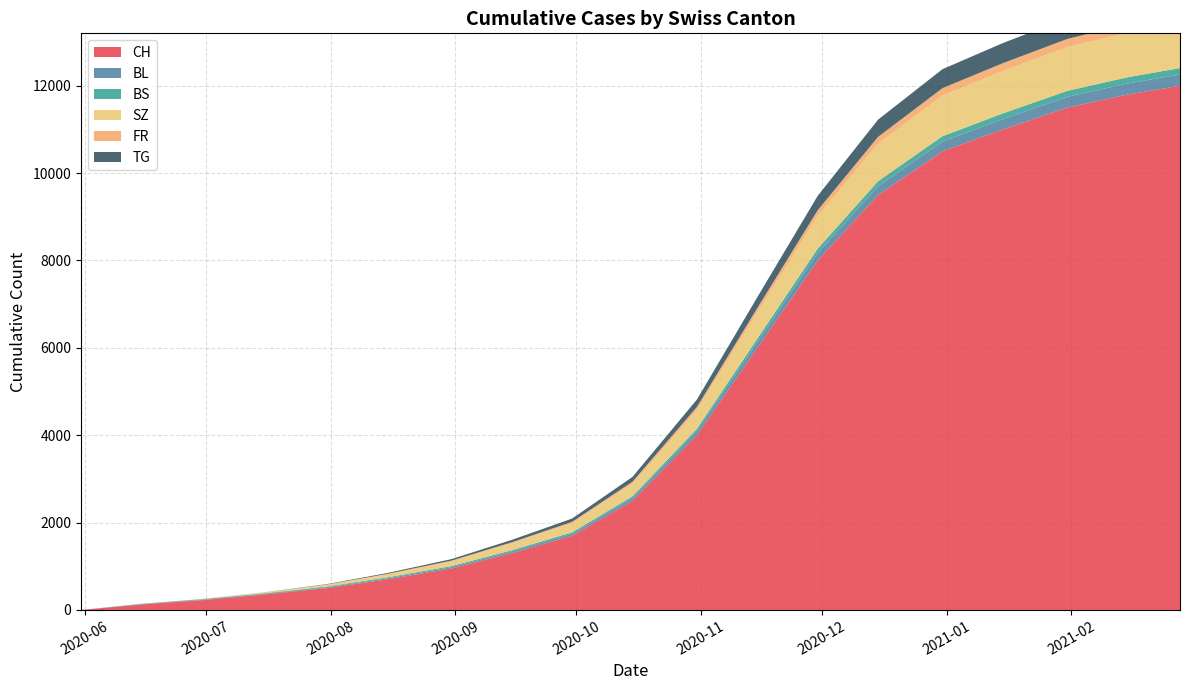

Reading left to right, what are all the values shown in this chart?

CH: 0=0	1=126	2=225	3=350	4=500	5=700	6=950	7=1300	8=1700	9=2500	10=4000	11=6000	12=8000	13=9500	14=10500	15=11000	16=11500	17=11800	18=12000
BL: 0=0	1=7	2=10	3=14	4=19	5=24	6=30	7=38	8=45	9=60	10=90	11=130	12=170	13=200	14=220	15=235	16=245	17=252	18=258
BS: 0=0	1=9	2=12	3=14	4=17	5=20	6=24	7=29	8=33	9=42	10=58	11=80	12=100	13=115	14=125	15=132	16=138	17=143	18=147
SZ: 0=0	1=0	2=4	3=17	4=40	5=70	6=110	7=160	8=210	9=290	10=430	11=600	12=750	13=860	14=930	15=970	16=1000	17=1020	18=1035
FR: 0=0	1=0	2=2	3=4	4=6	5=10	6=15	7=22	8=30	9=45	10=70	11=100	12=130	13=155	14=170	15=180	16=188	17=193	18=197
TG: 0=0	1=0	2=0	3=1	4=9	5=20	6=35	7=55	8=75	9=110	10=170	11=250	12=330	13=395	14=435	15=460	16=475	17=485	18=492